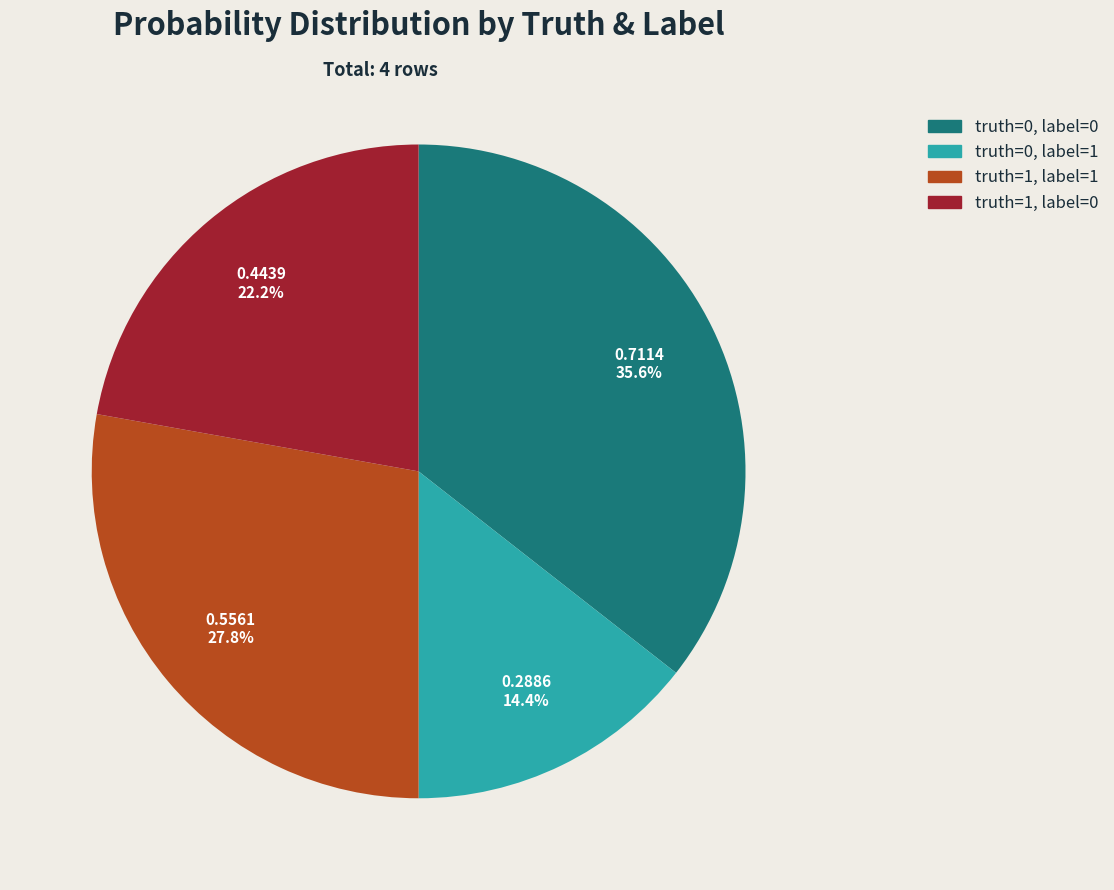

To the nearest percent, what is the average slice percentage?

25%